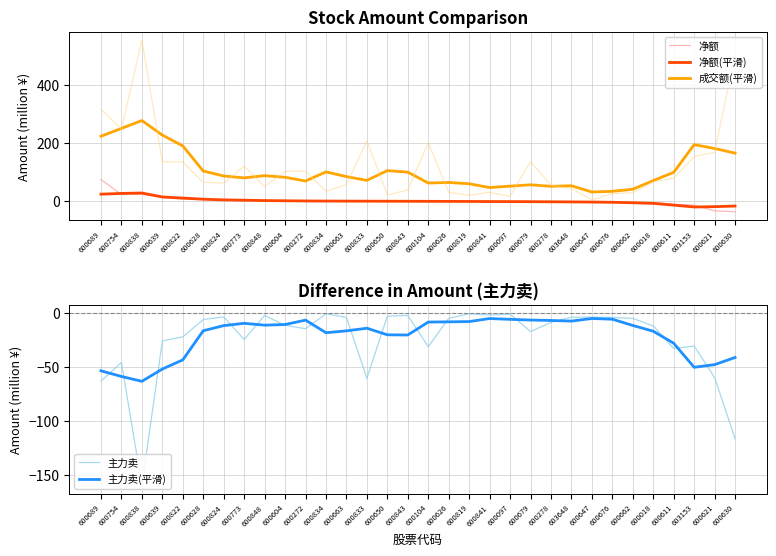

Which label corresponds to the largest value in the chart?

600838